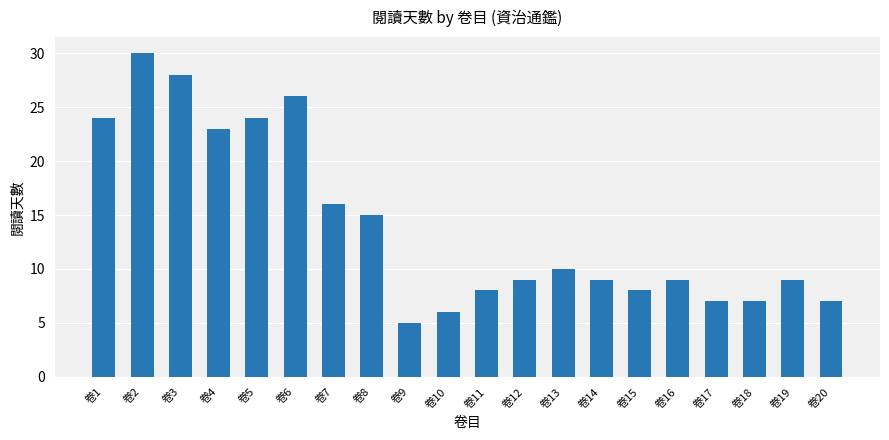

What is the change in value from 卷4 to 卷16?

-14